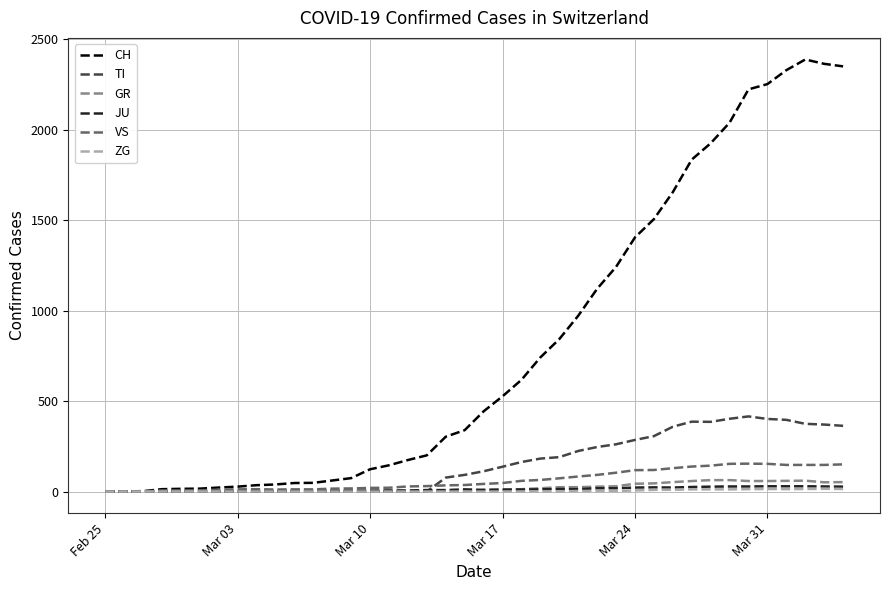

Which series has the largest range (max minus min)?

CH